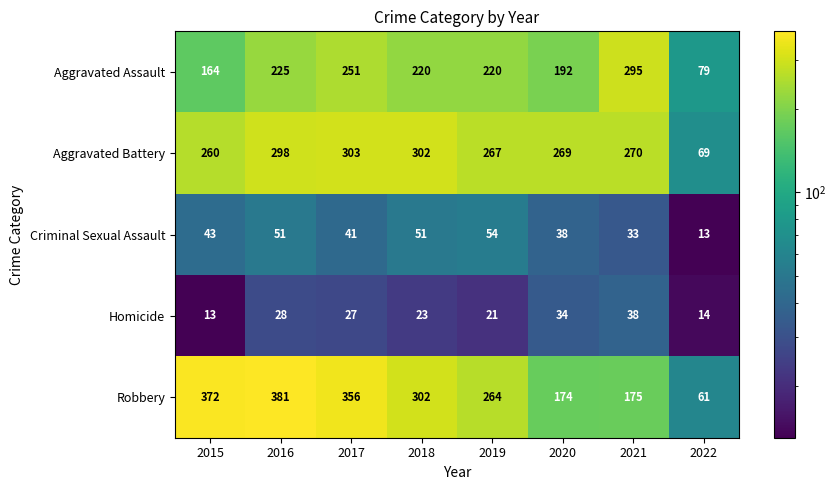

What is the difference between the second highest and second lowest values in the Aggravated Assault series?

87